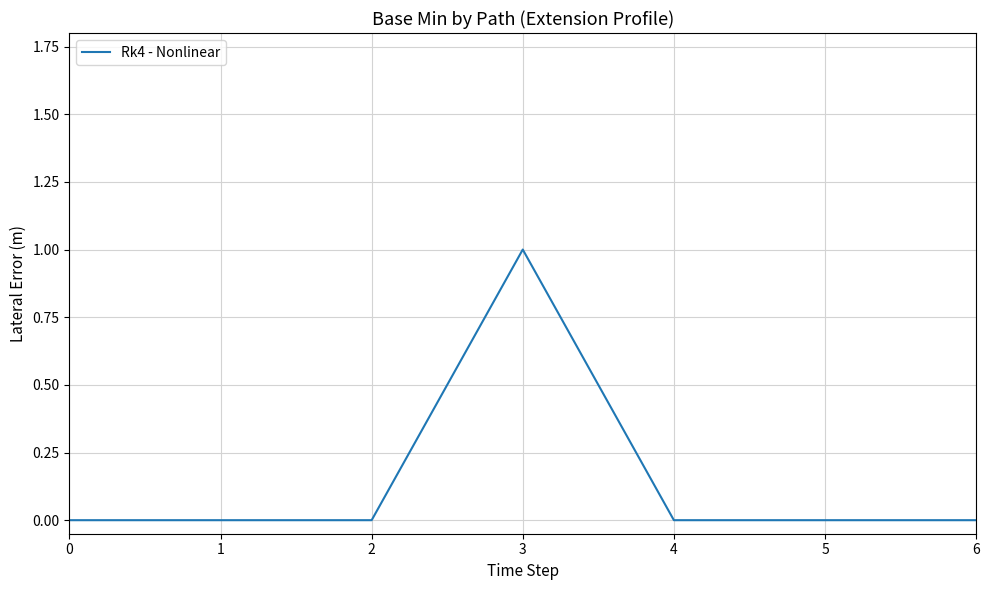

Reading left to right, transcribe all the data shown in this chart.

0=0	1=0	2=0	3=1	4=0	5=0	6=0